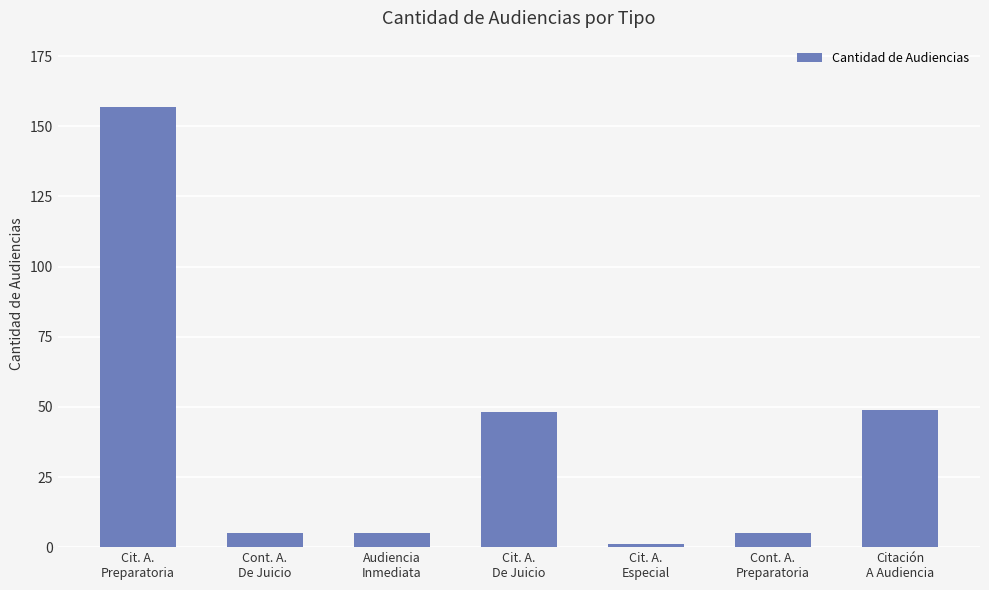

What is the difference between the second highest and minimum values?

48